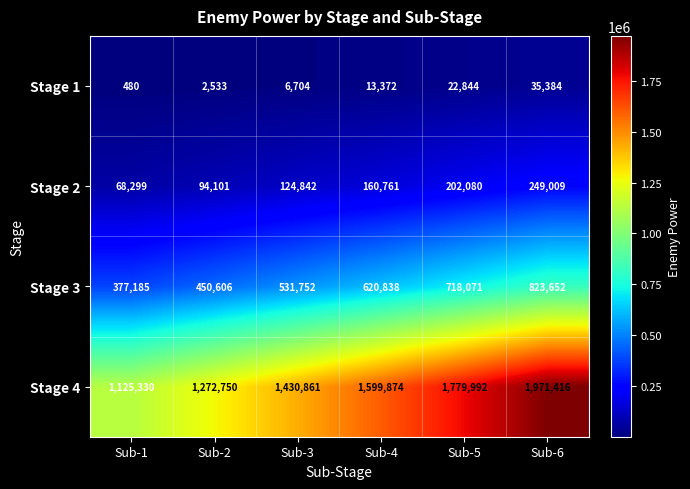

What is the smallest value displayed?

480